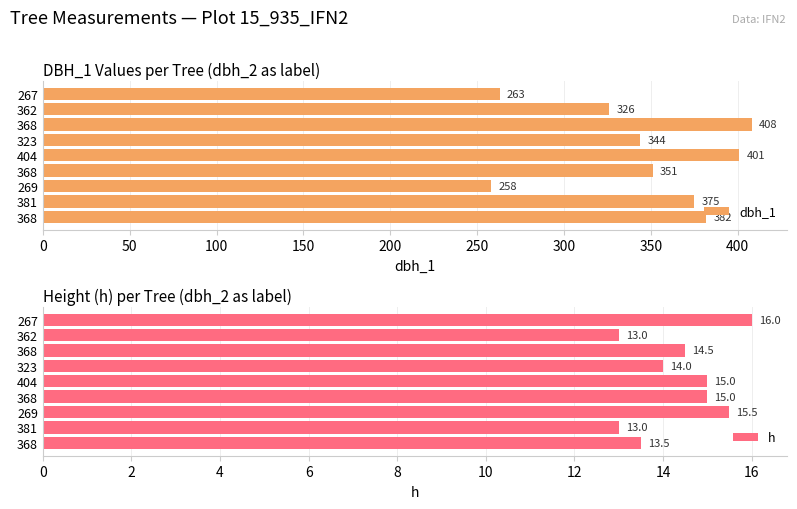

Count the h values in the range 13 to 15.

7